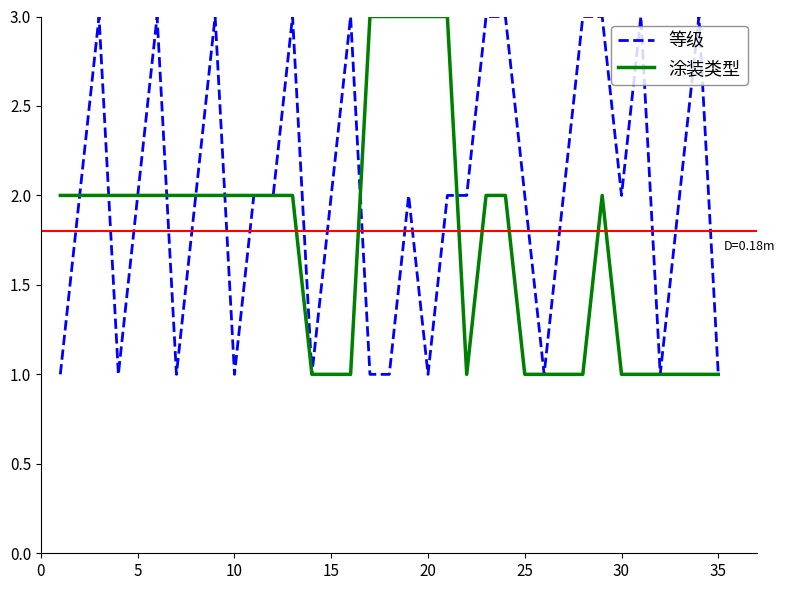

Rank the series by their average value, from lowest to highest.

涂装类型, 等级